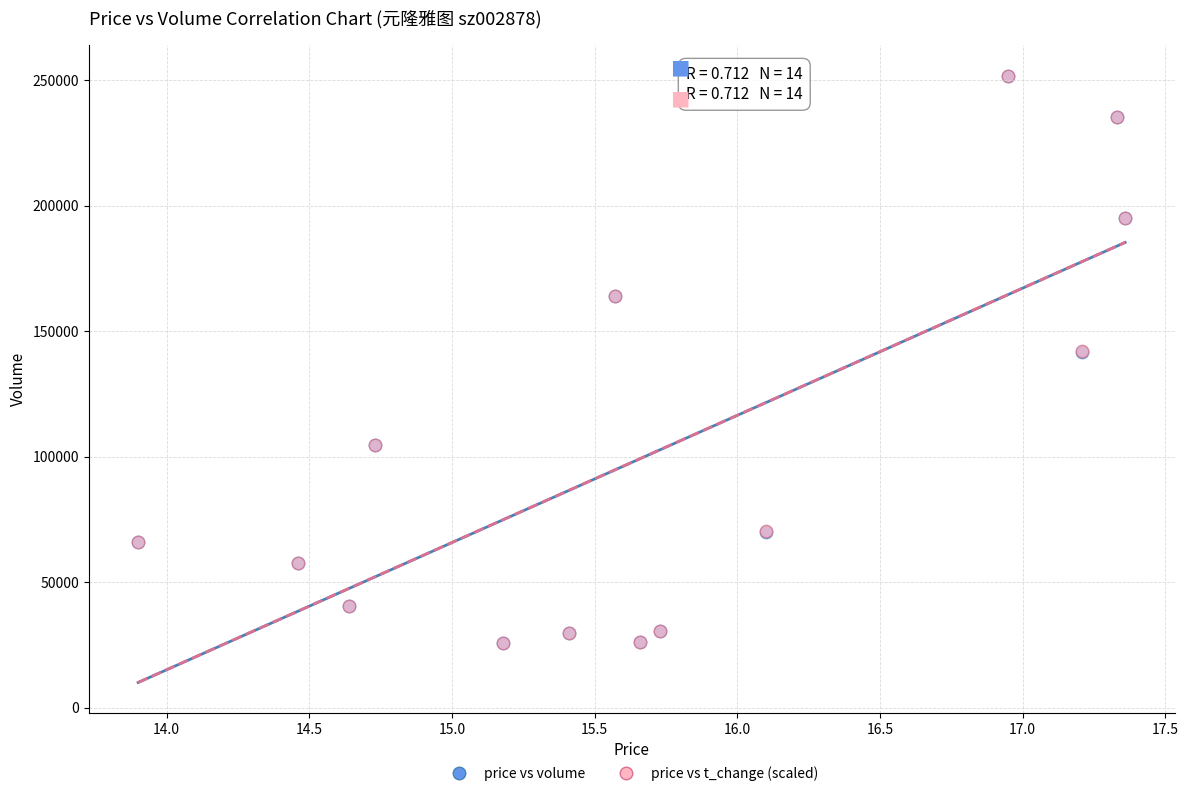

What are all the series names shown in the legend?

price vs volume, price vs t_change (scaled)